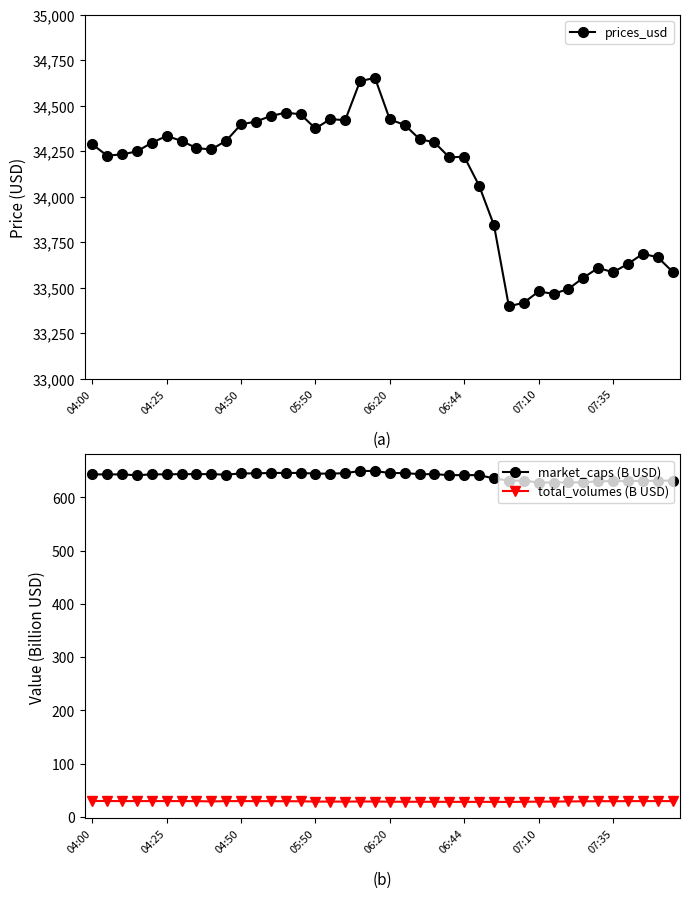

True or false: total_volumes (B USD) has a value of 28.8 at 06:20.

True